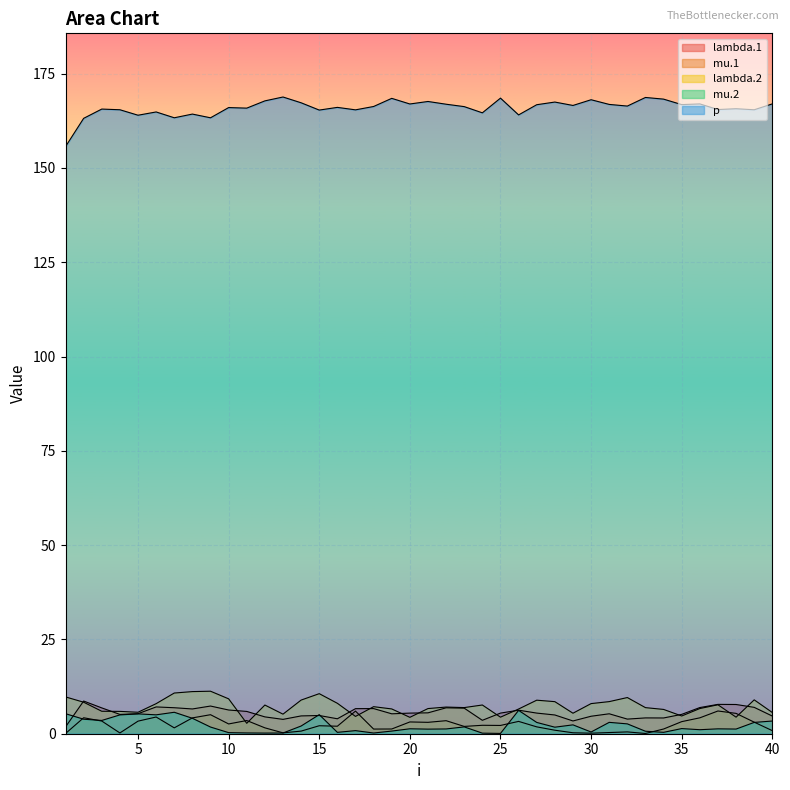

At which category is the sum across all series the highest?

8